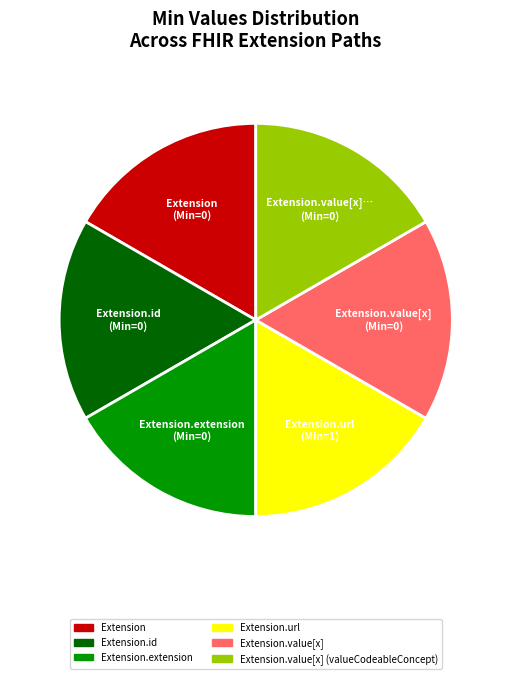

How many segments does this pie chart have?

6